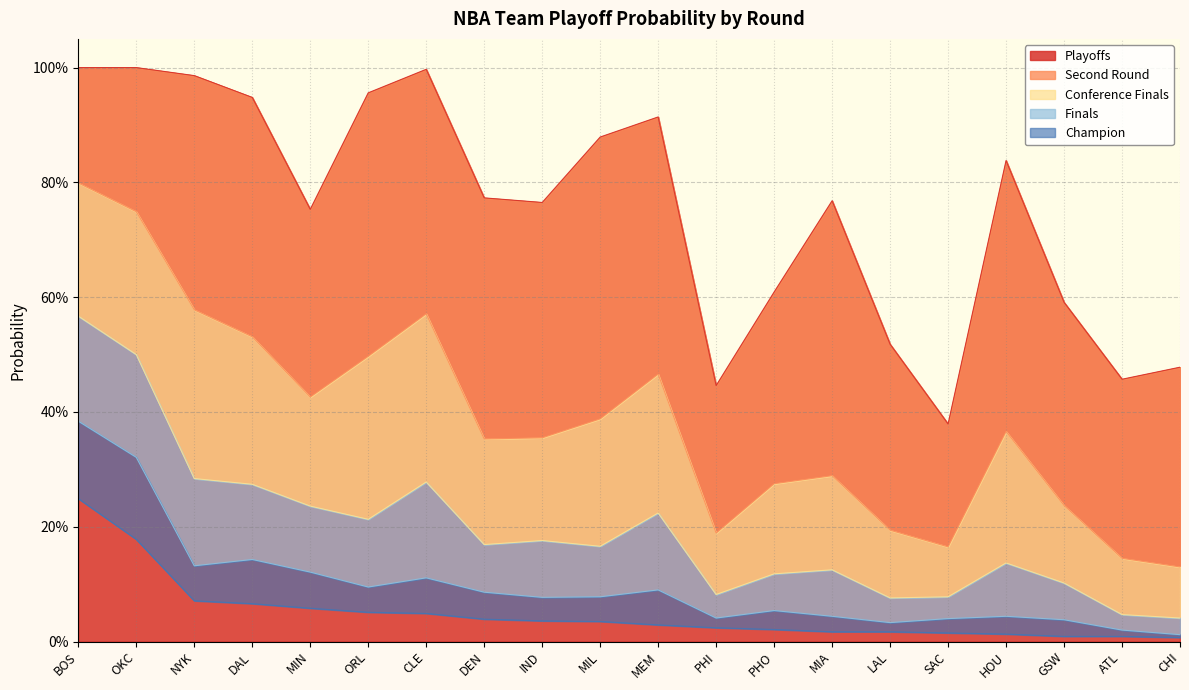

What is the label of the 20th point from the right?

BOS